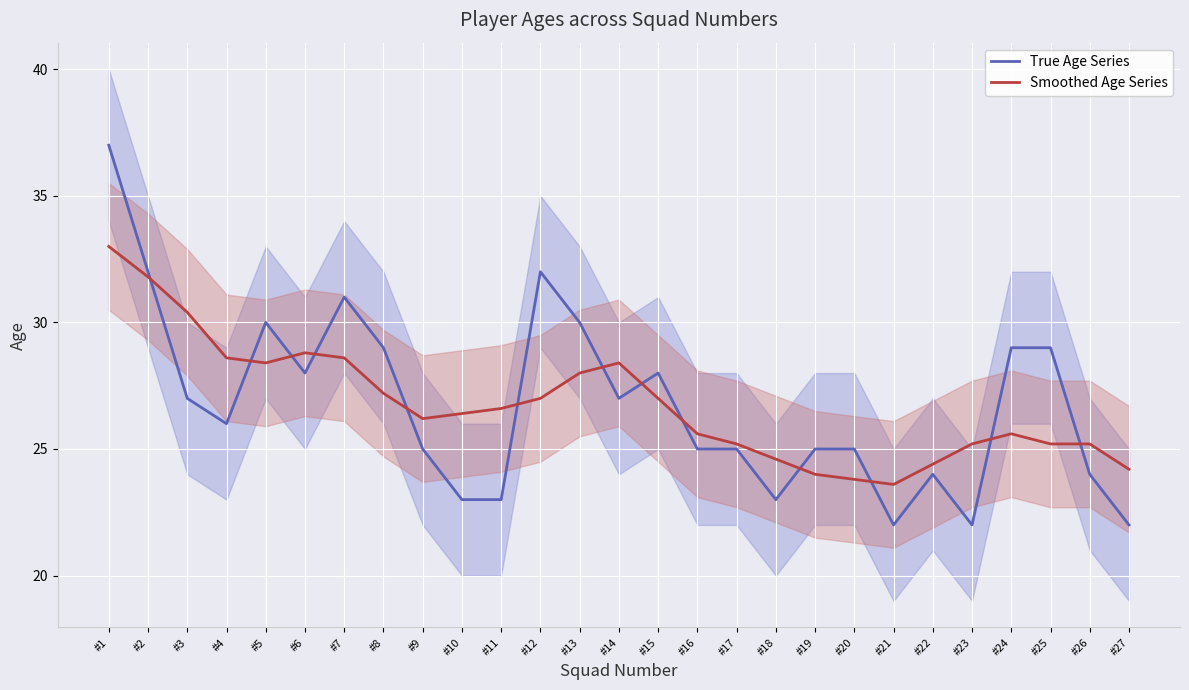

What is the highest value of the Smoothed Age Series series?

33.0